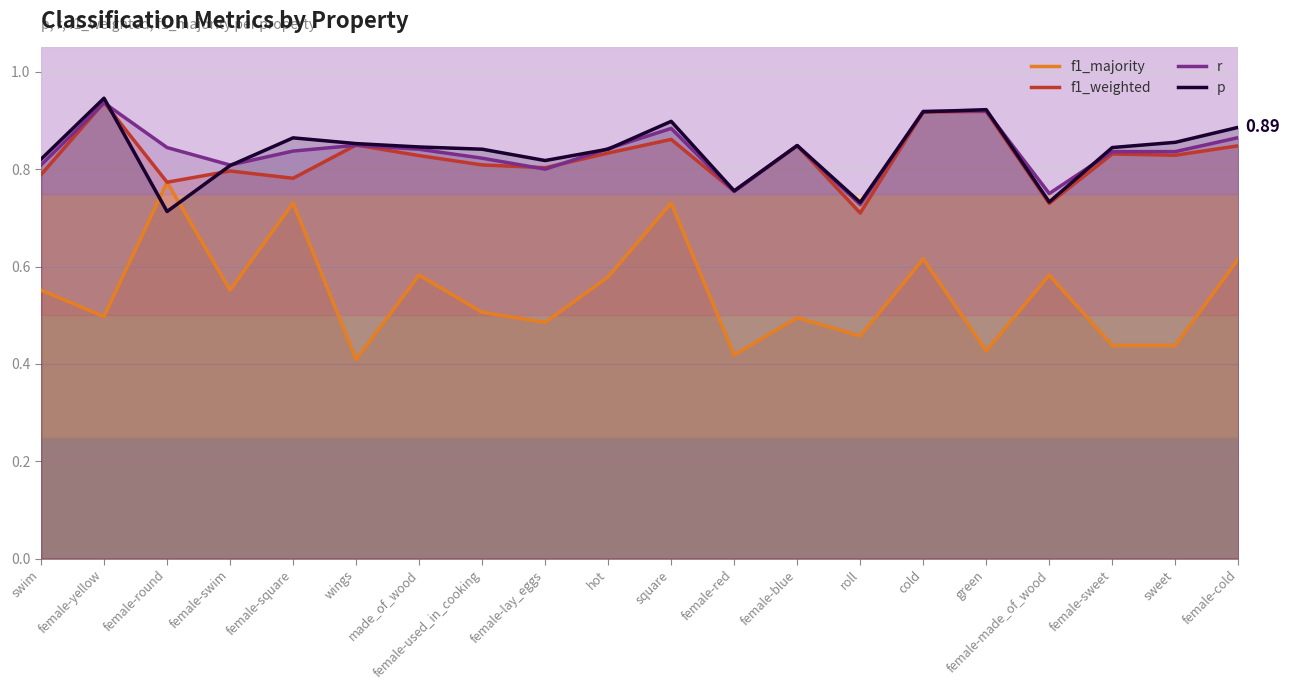

How many intersections are there between p and f1_weighted?

2